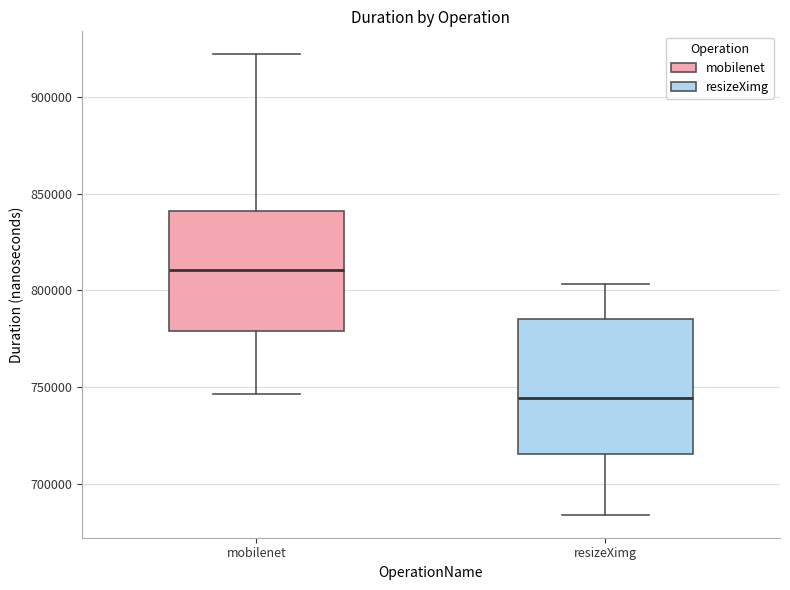

Reading left to right, transcribe this box plot: for each box, give where its median line is, the range the box spans, and where its two whiskers end, as read against the y-axis. The values are not printed on the chart, so give them approximately, as read against the axis.

mobilenet: median 810000, box 780000 to 840000, whiskers 745000 to 920000
resizeXimg: median 745000, box 715000 to 785000, whiskers 685000 to 805000